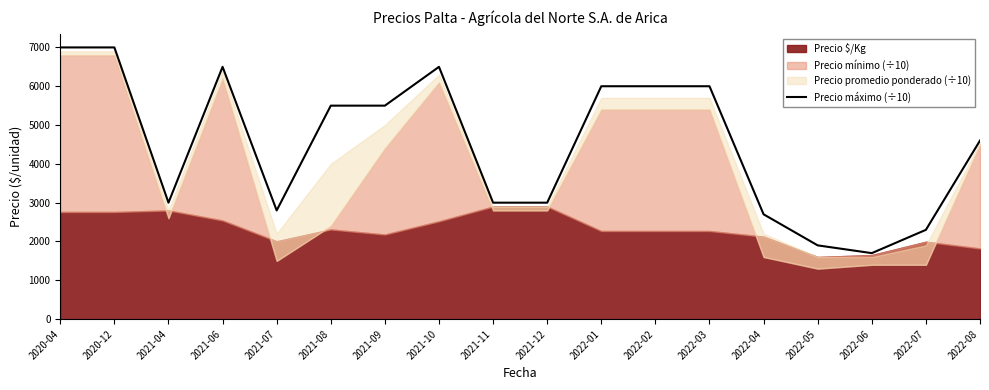

What is the minimum value for Precio máximo (÷10)?

1700